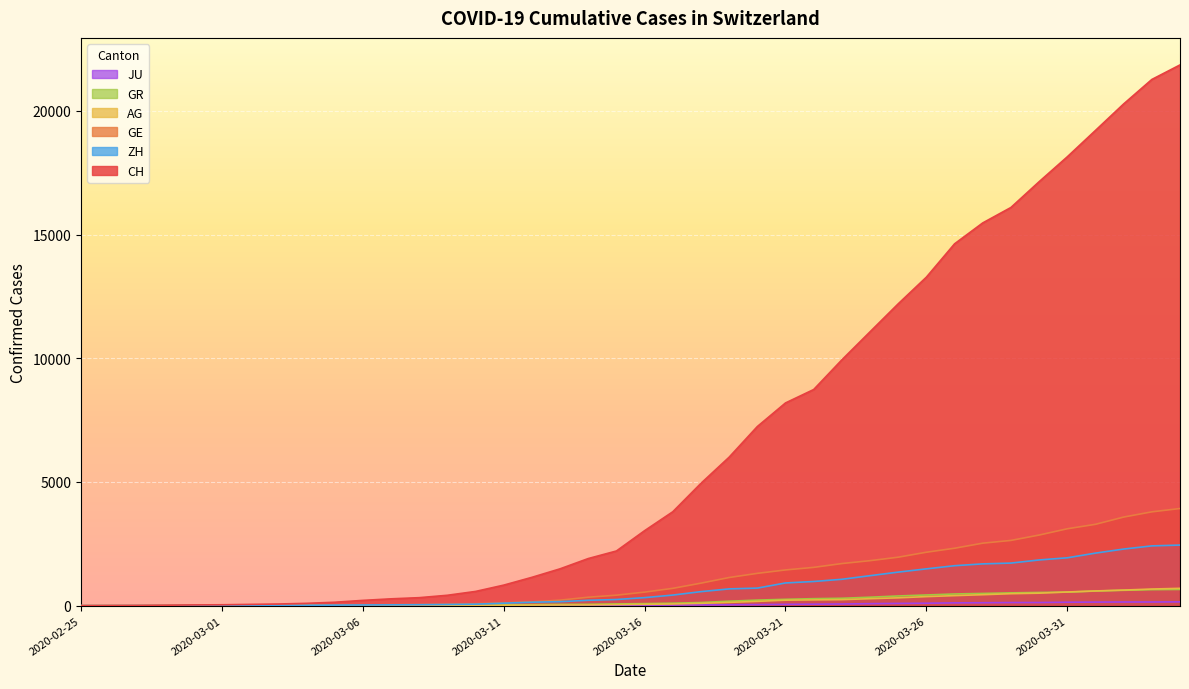

True or false: ZH and AG cross at least once.

True